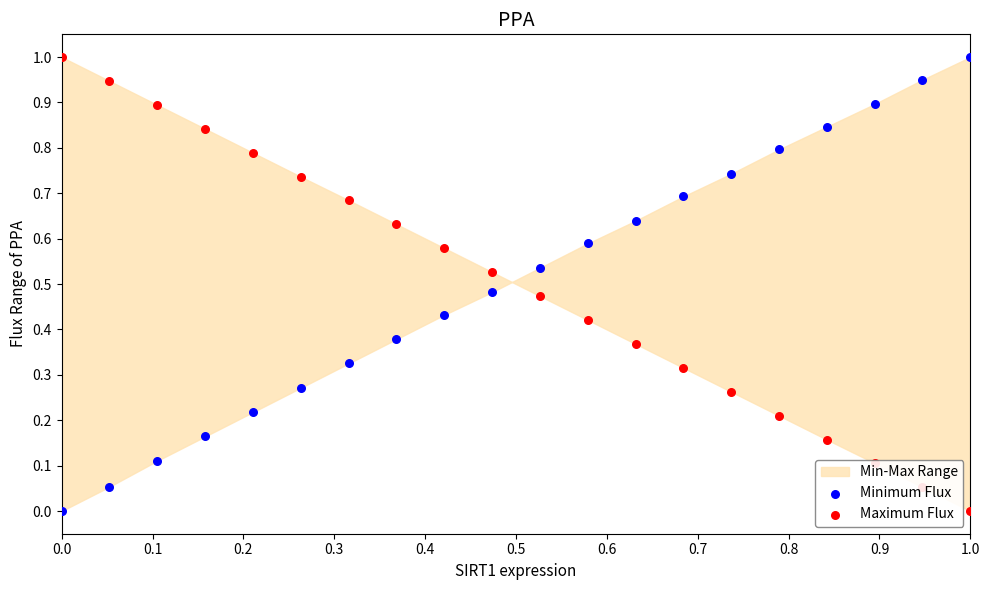

What is the total value across all series at 1.0?

1.0